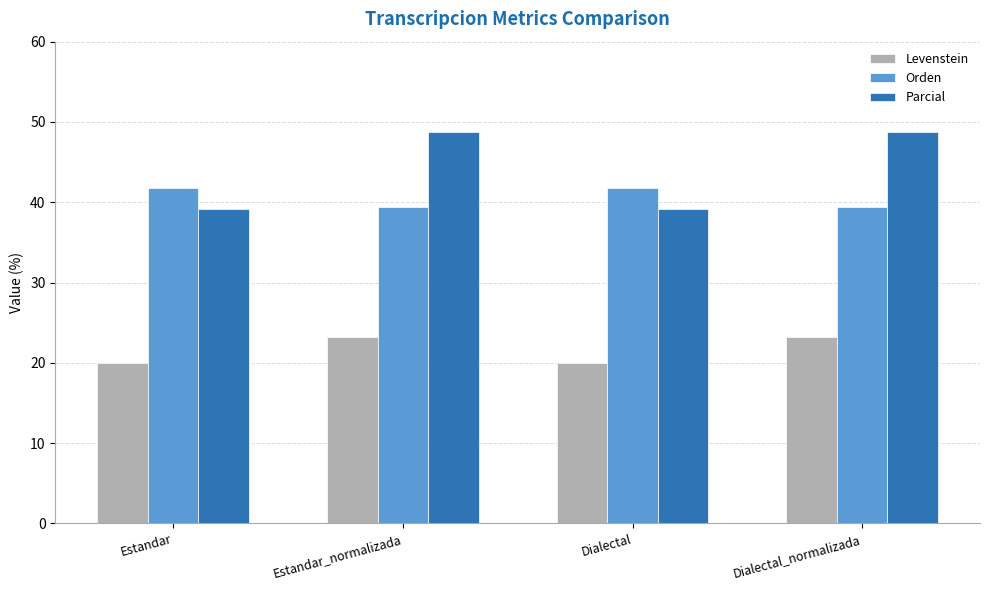

The Parcial series shows 39.1 at Dialectal. True or false?

True